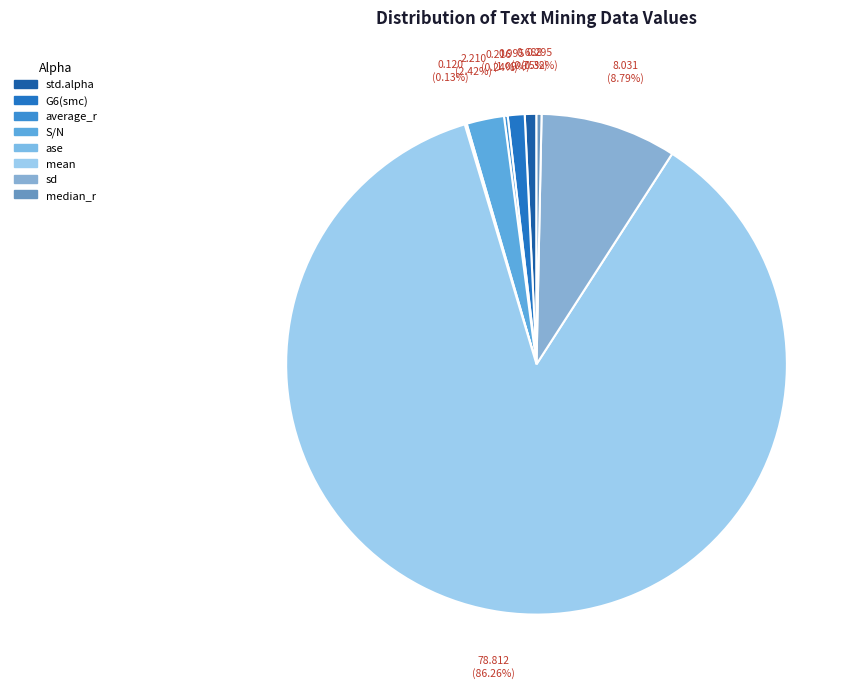

What is the majority slice?

mean